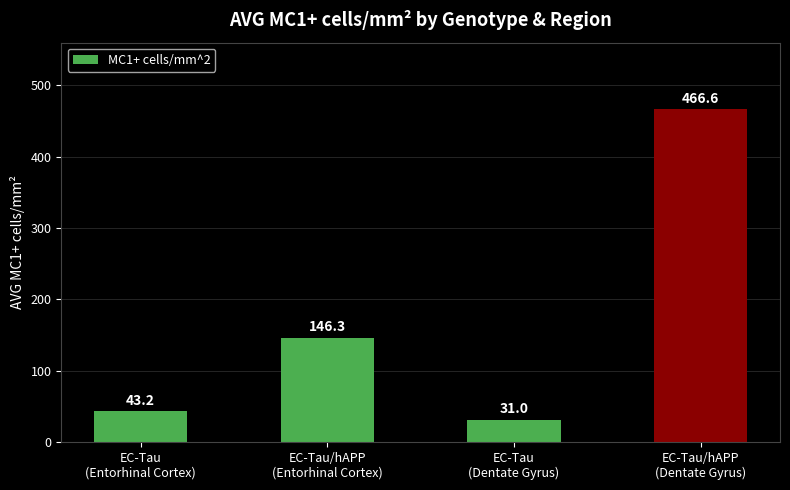

The value at EC-Tau
(Entorhinal Cortex) is 43.2. True or false?

True